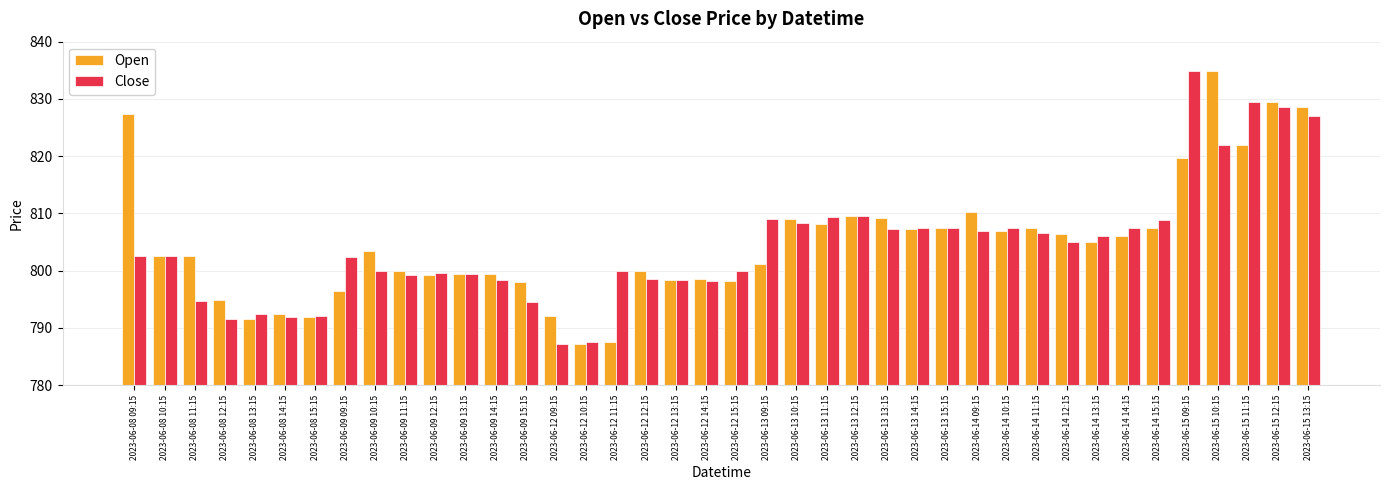

Is the value of Open at 2023-06-08 11:15 greater than the value of Close at 2023-06-14 12:15?

No